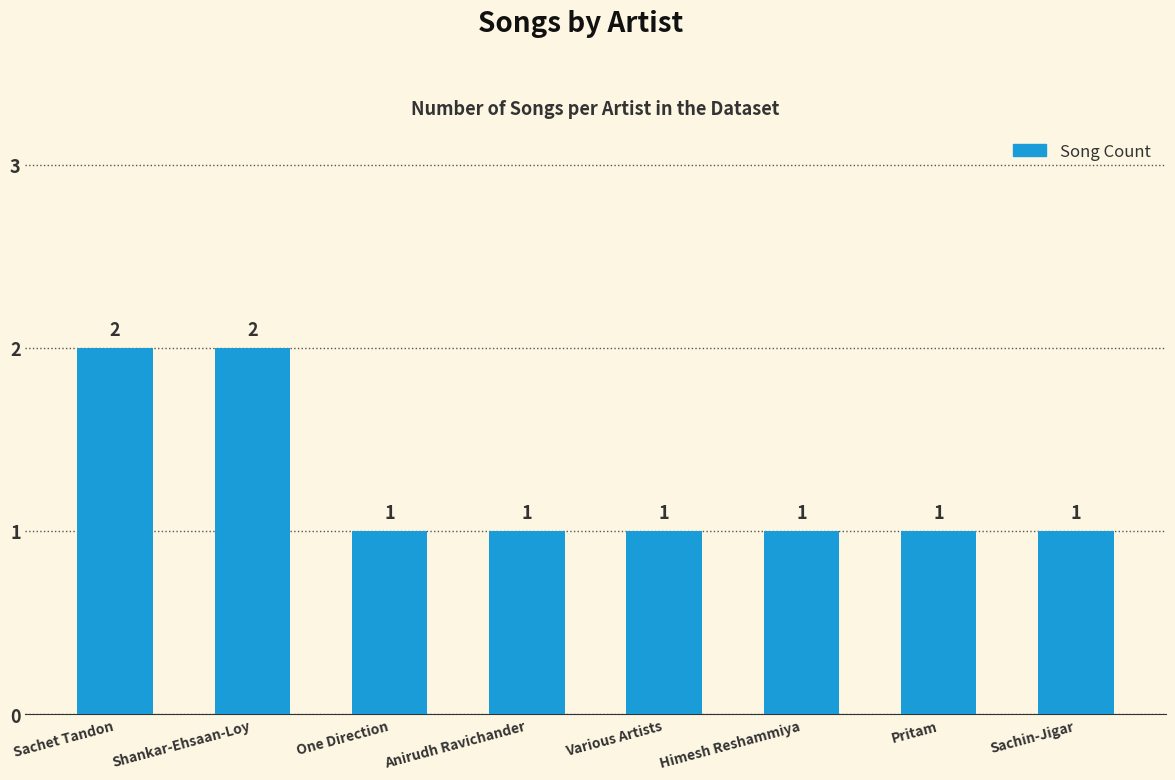

The chart shows a value of 1 at Shankar-Ehsaan-Loy. True or false?

False